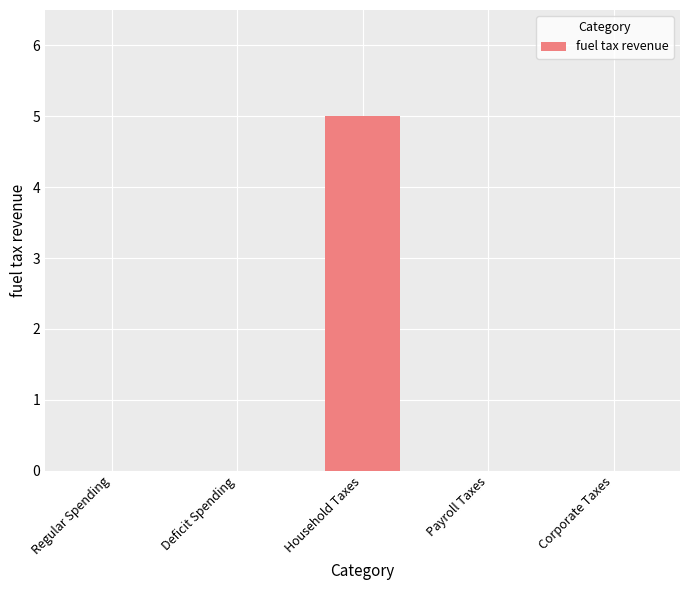

Count the values in the range 0 to 1.

4